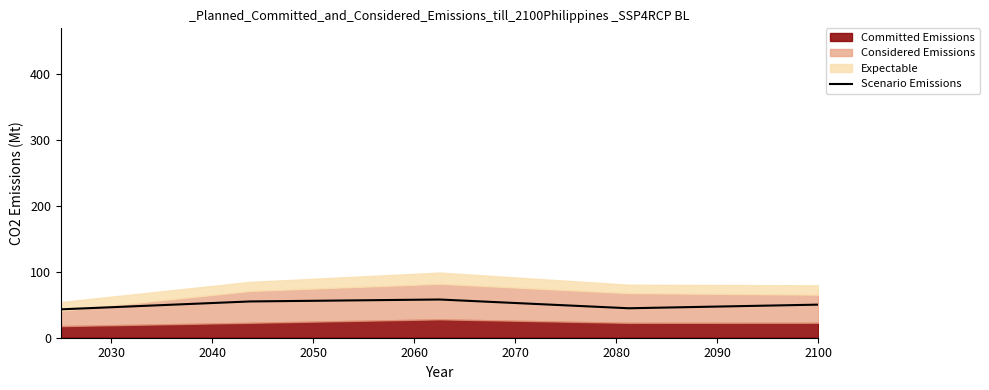

What is the maximum value shown in the chart?

58.1